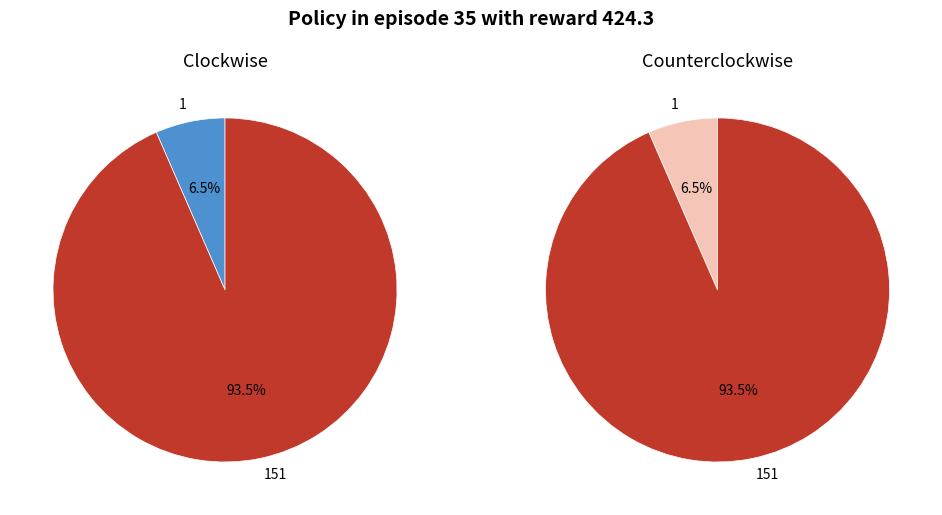

Is there a majority slice in this chart?

Yes